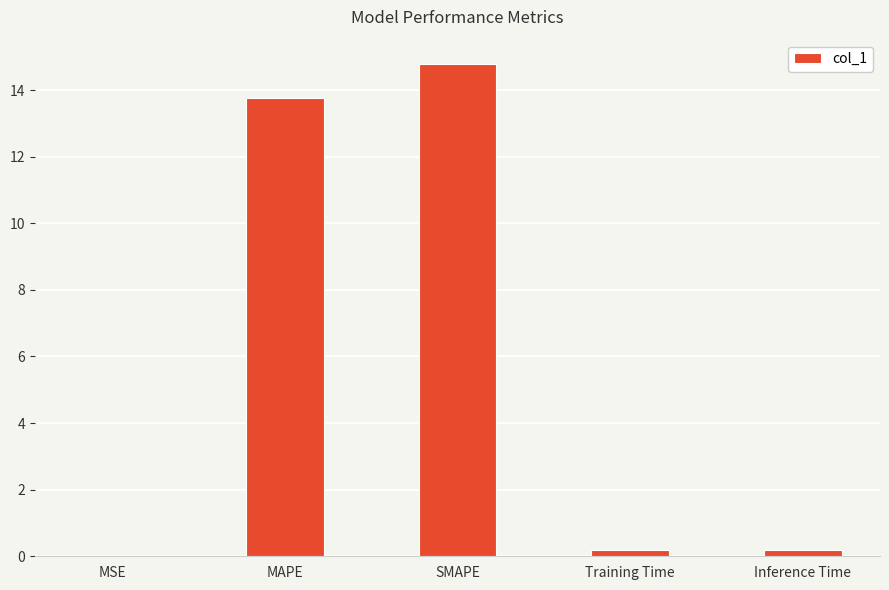

What is the sum of the values at Inference Time and MAPE?

14.0